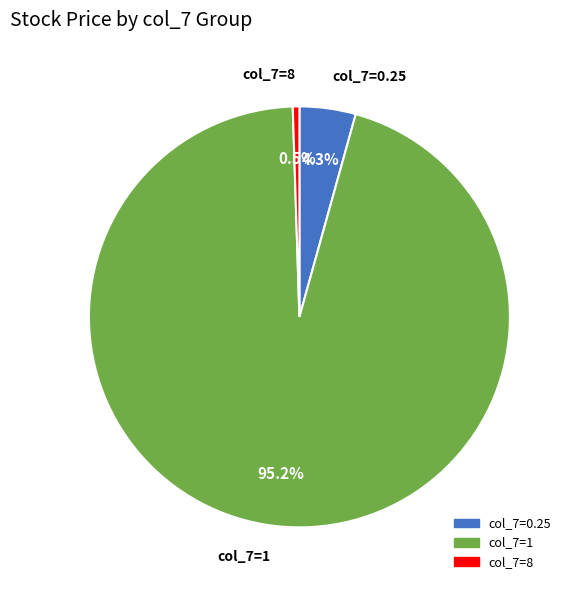

Which category accounts for the majority?

col_7=1